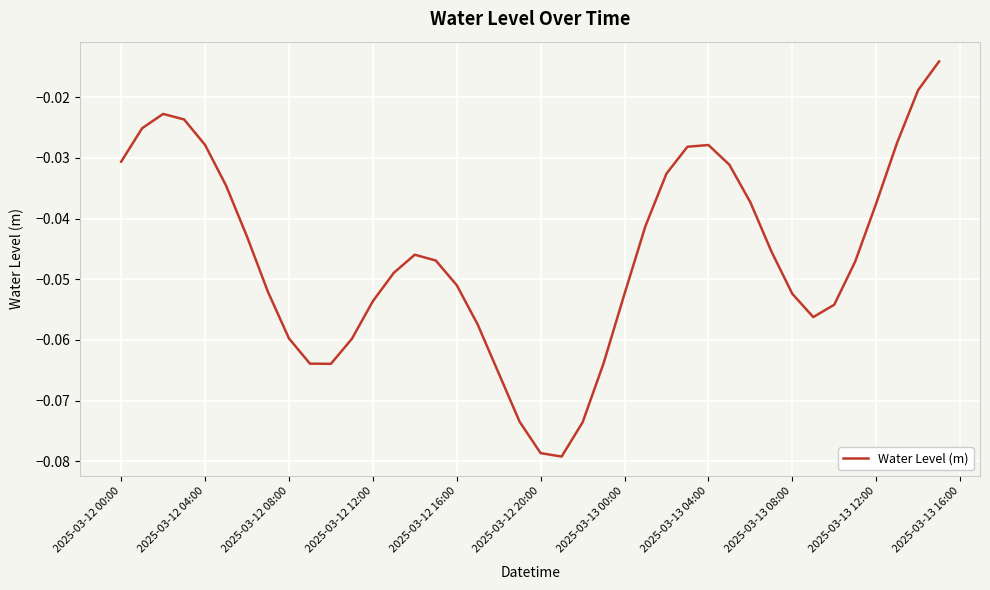

What is the difference between the second highest and second lowest values?

0.1